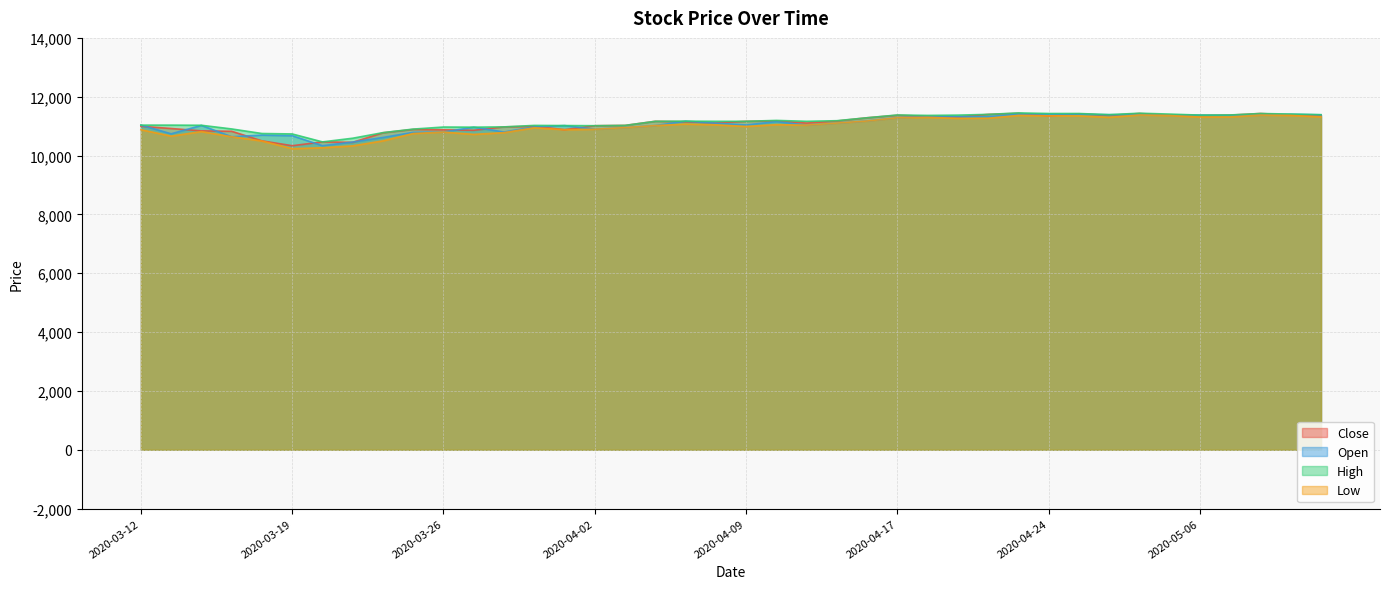

What is the difference between the maximum and minimum values in the Close series?

1100